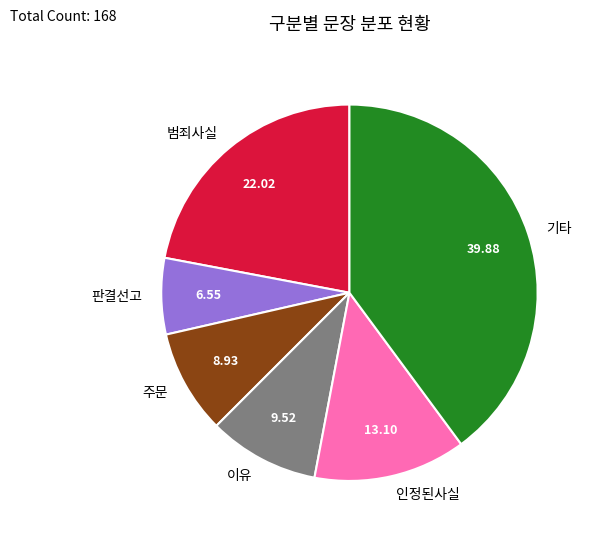

Which slice is the smallest?

판결선고